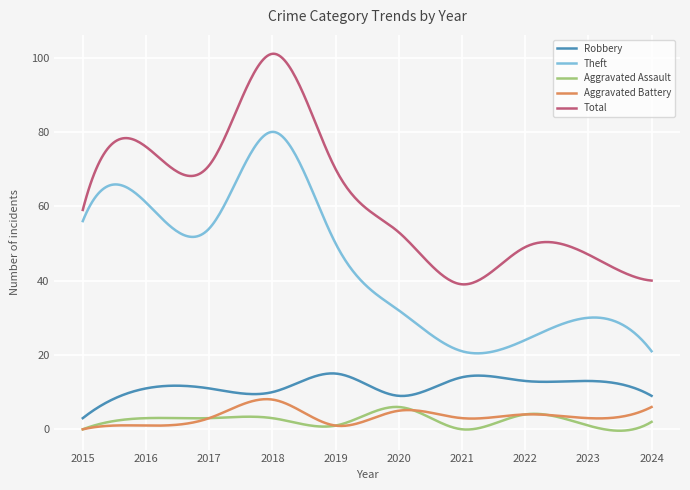

What is the greatest value displayed?

101.0